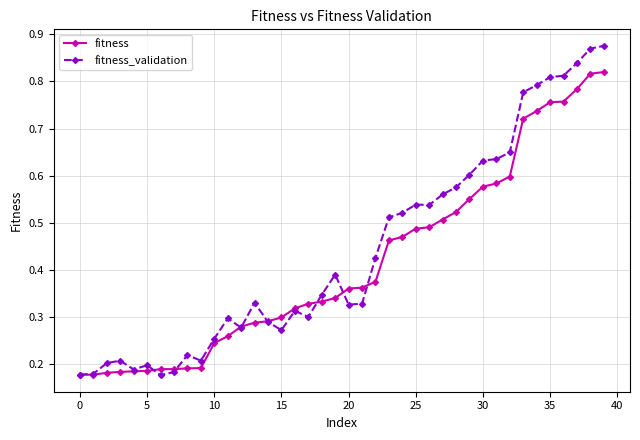

At how many categories does at least one series exceed 0?

40